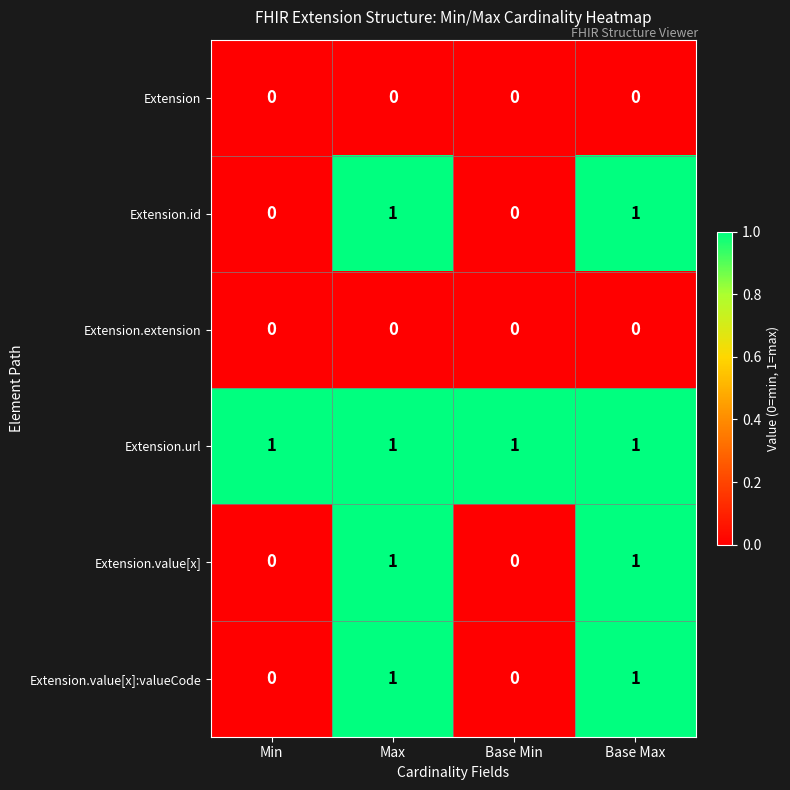

How many Extension.id values are between 0 and 1?

4